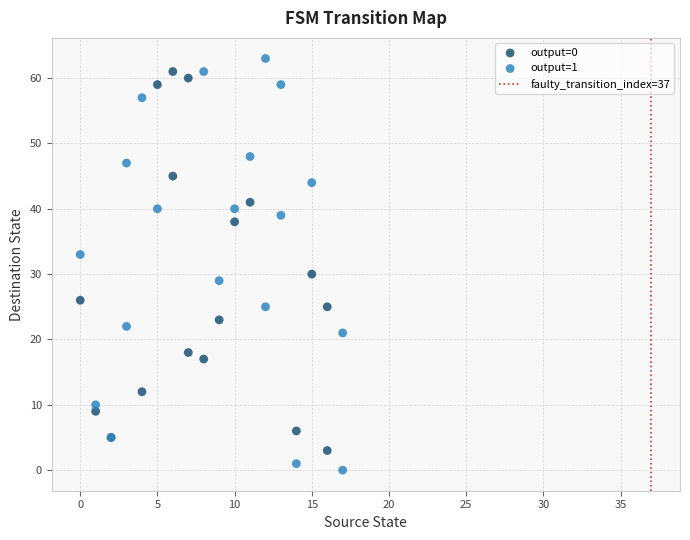

Which series has the largest Y range (max minus min)?

output=1